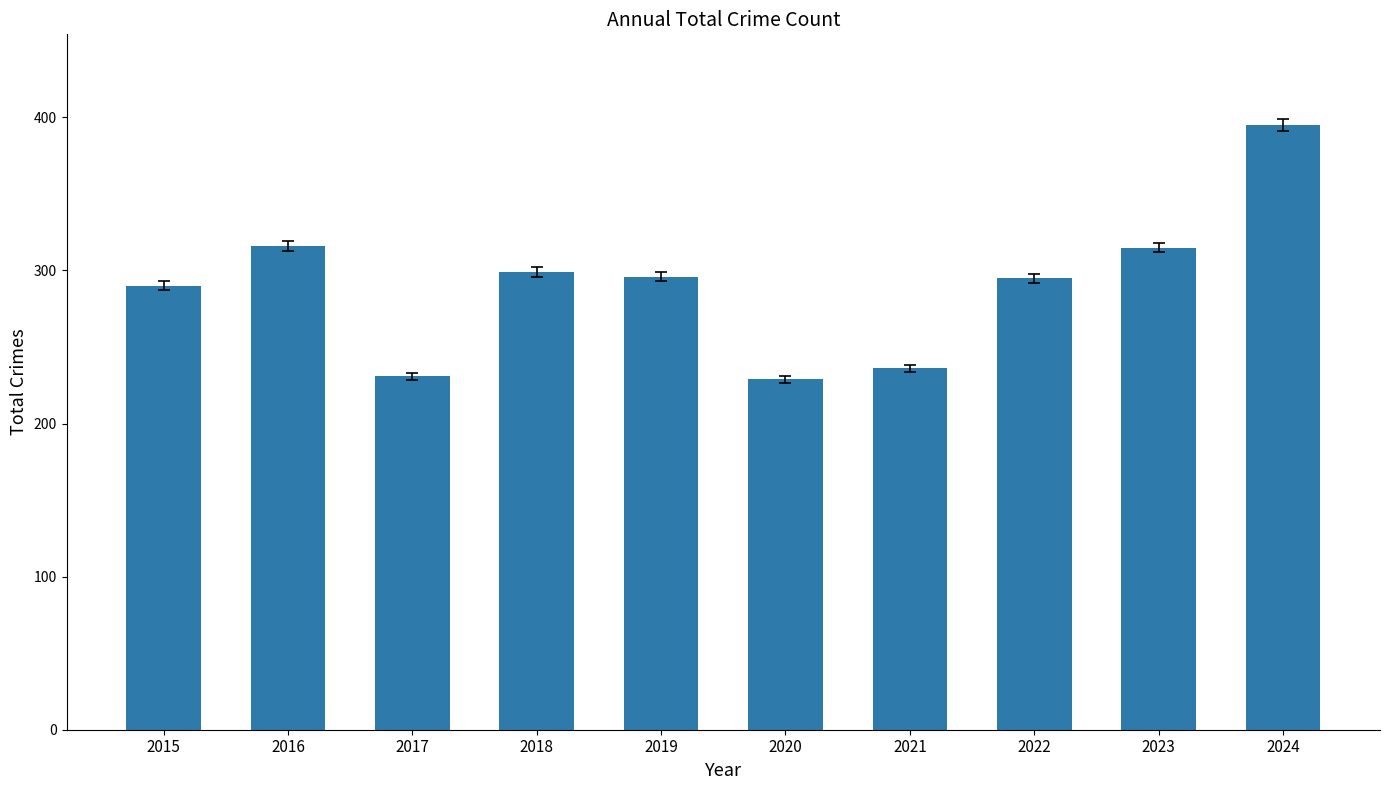

What is the value of the 6th bar from the left?

229